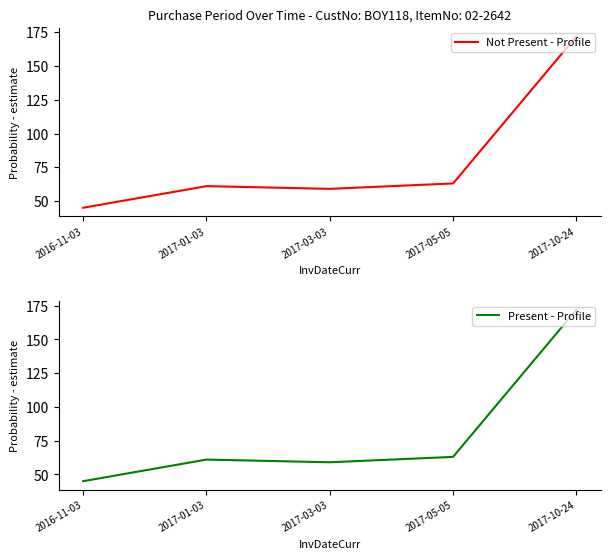

Which series changed the most between 2016-11-03 and 2017-05-05?

Not Present - Profile